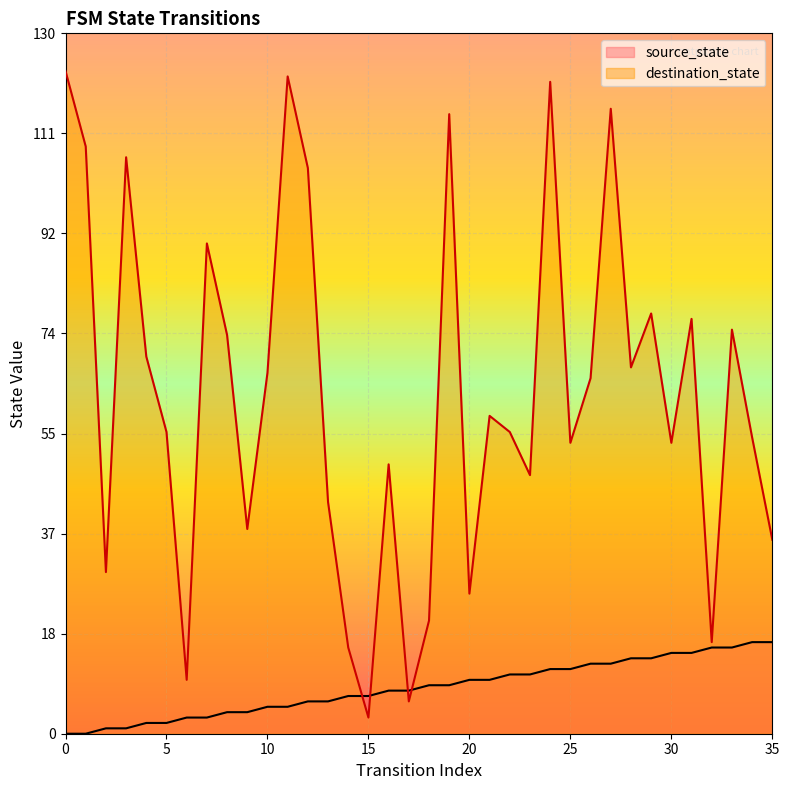

How many intersections are there between source_state and destination_state?

4